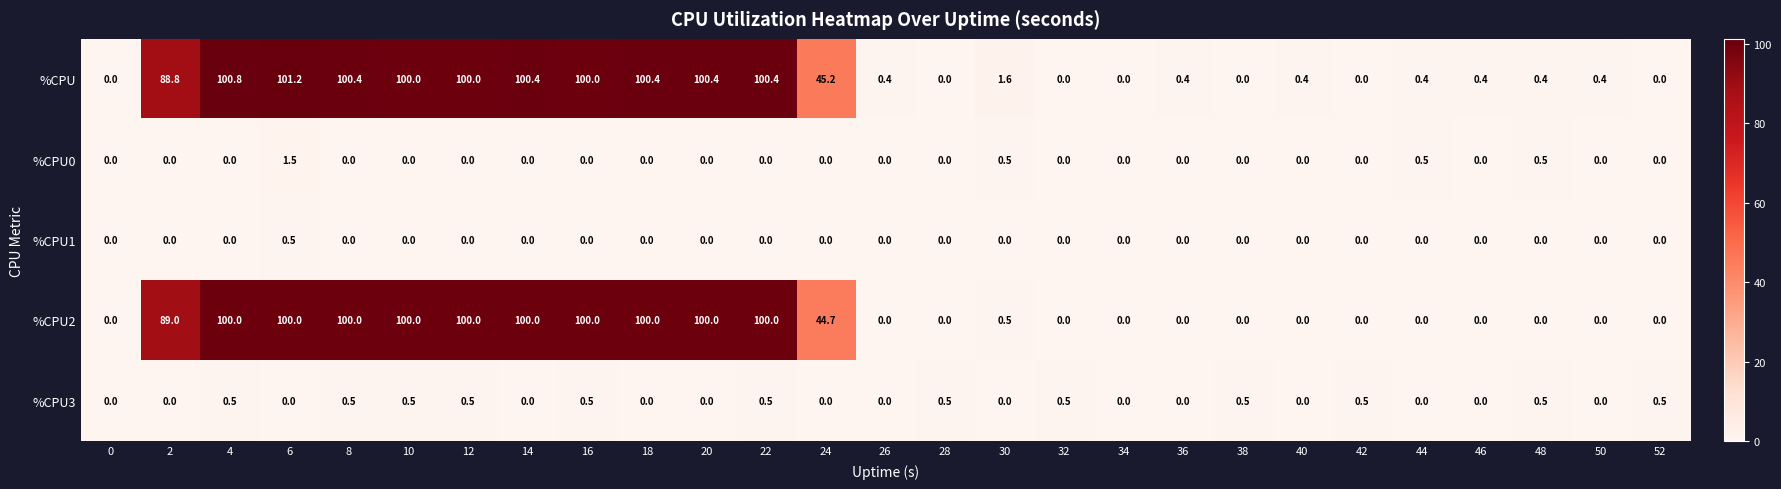

How many data points does each series have?

27